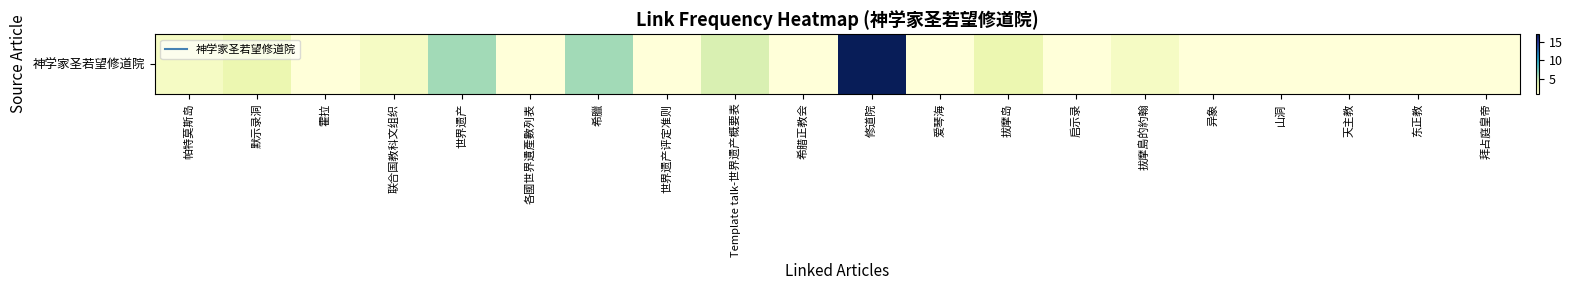

What is the minimum value shown in the chart?

1